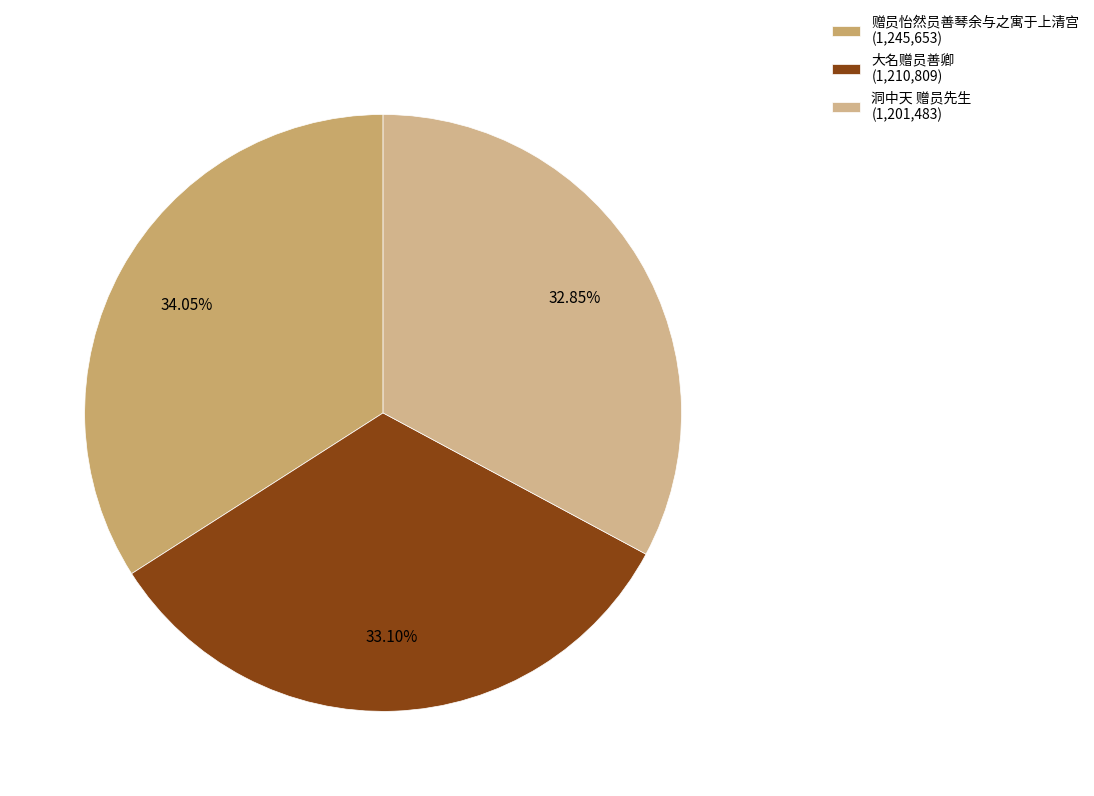

What percentage do 大名赠员善卿 and 洞中天 赠员先生 together represent?

65.9%